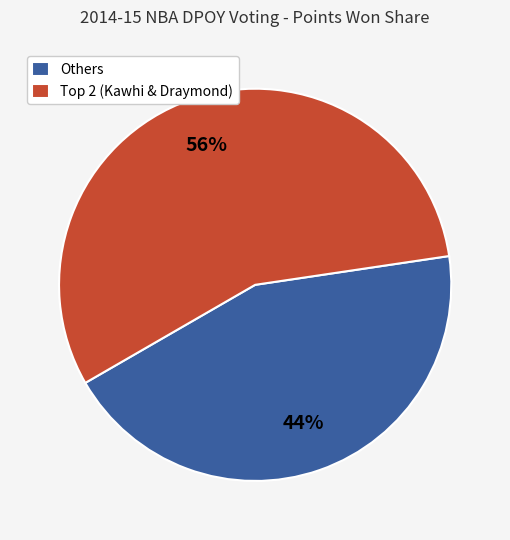

Rank the categories by value from highest to lowest.

Top 2 (Kawhi & Draymond), Others